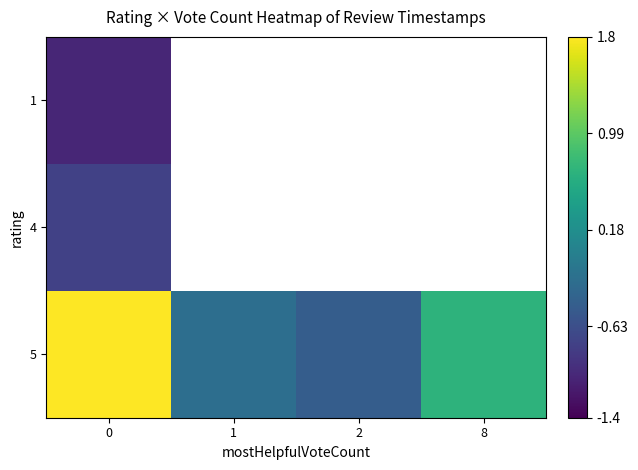

How many categories are shown in the chart?

4